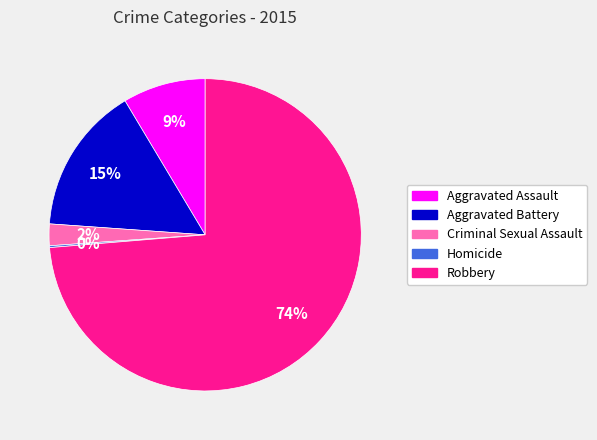

Which has a higher value, Aggravated Battery or Robbery?

Robbery